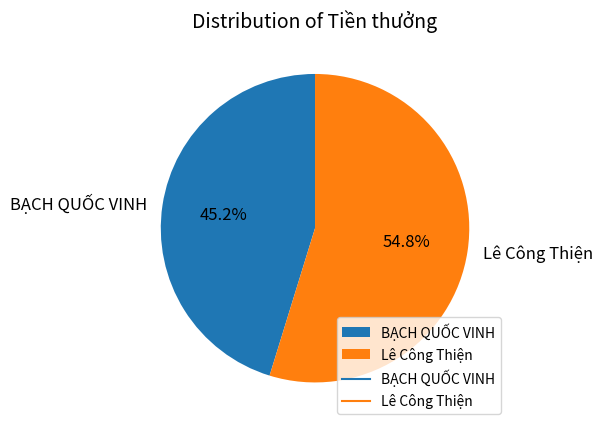

Is there a majority slice in this chart?

Yes